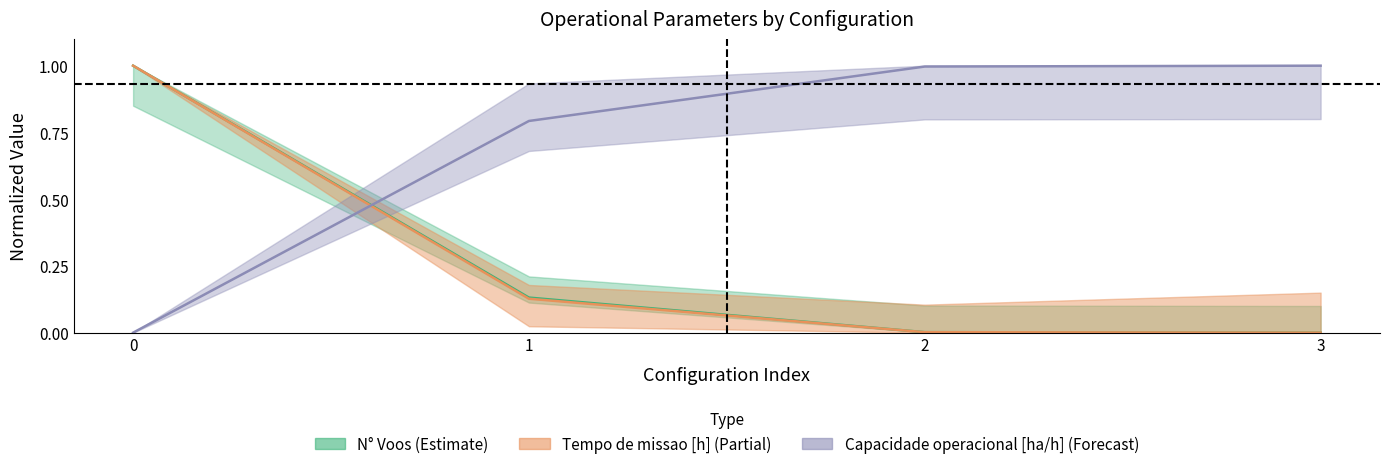

The Tempo de missao [h] series shows 0.0 at 2. True or false?

False